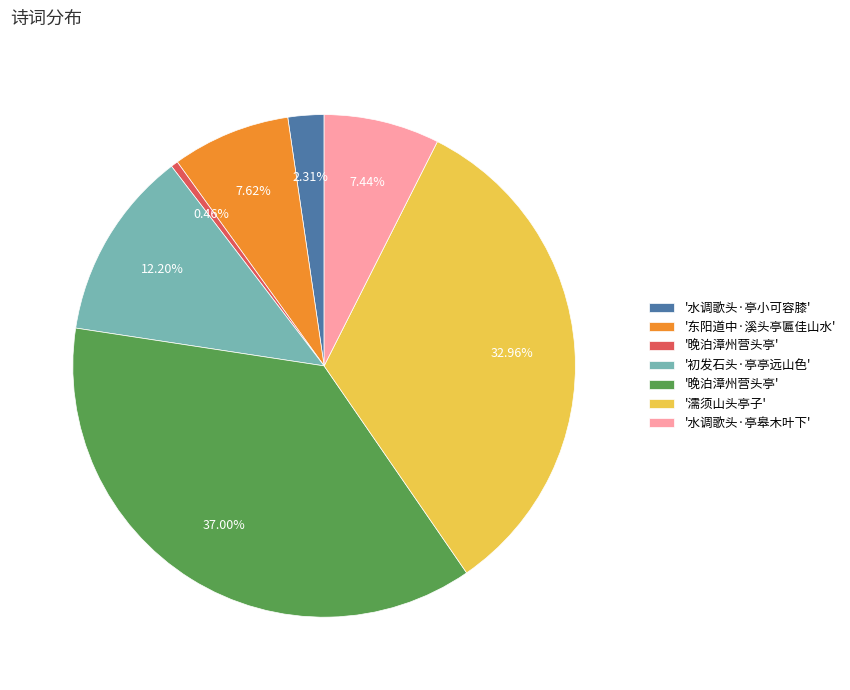

Is there a majority slice in this chart?

No